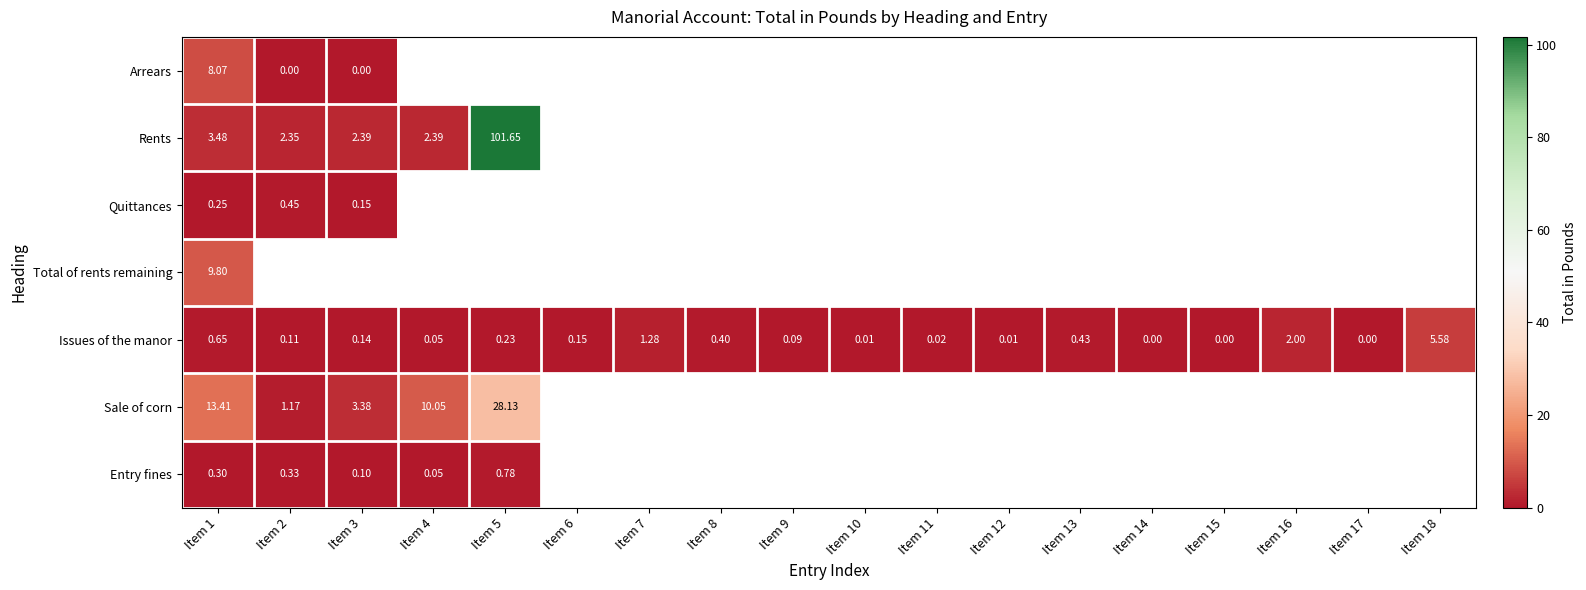

How many positive values does the Issues of the manor series have?

15